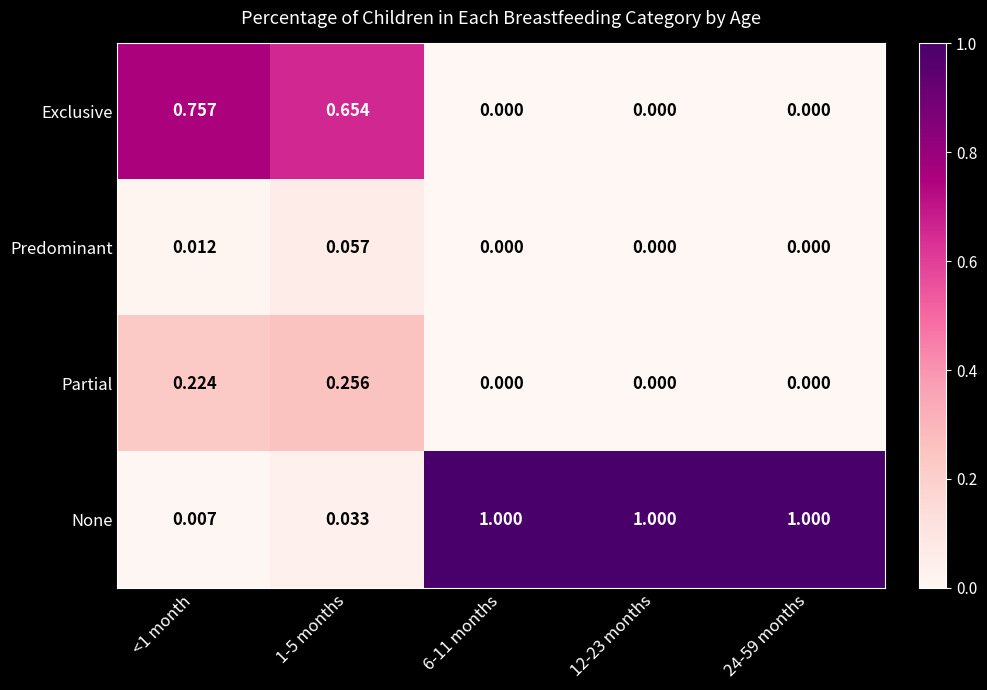

List the series in order of their peak value, highest first.

None, Exclusive, Partial, Predominant